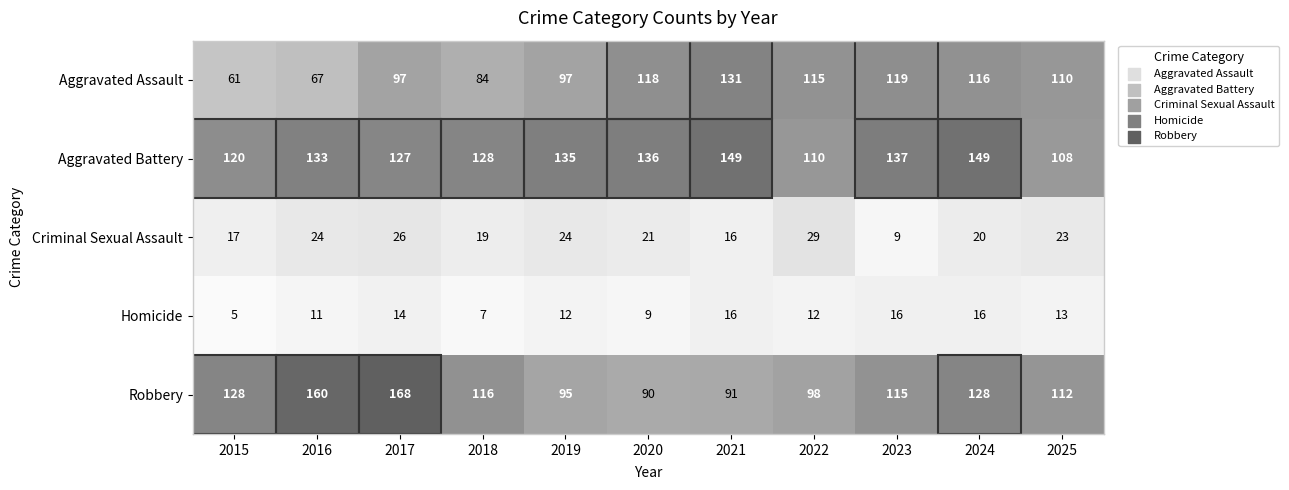

Between 2023 and 2025, which series saw the biggest shift?

Aggravated Battery